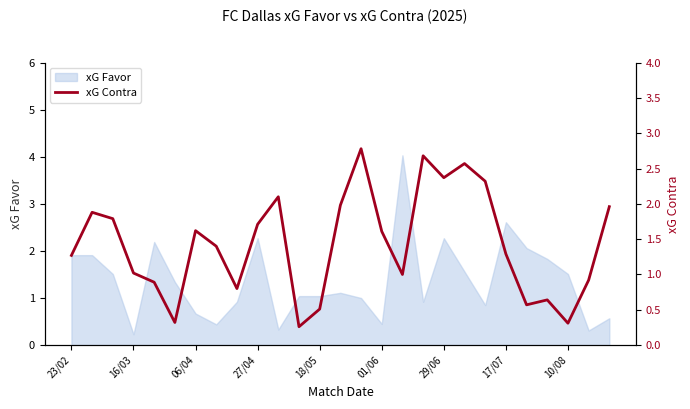

The value of xG Favor at 10/08 is 2.5. True or false?

False